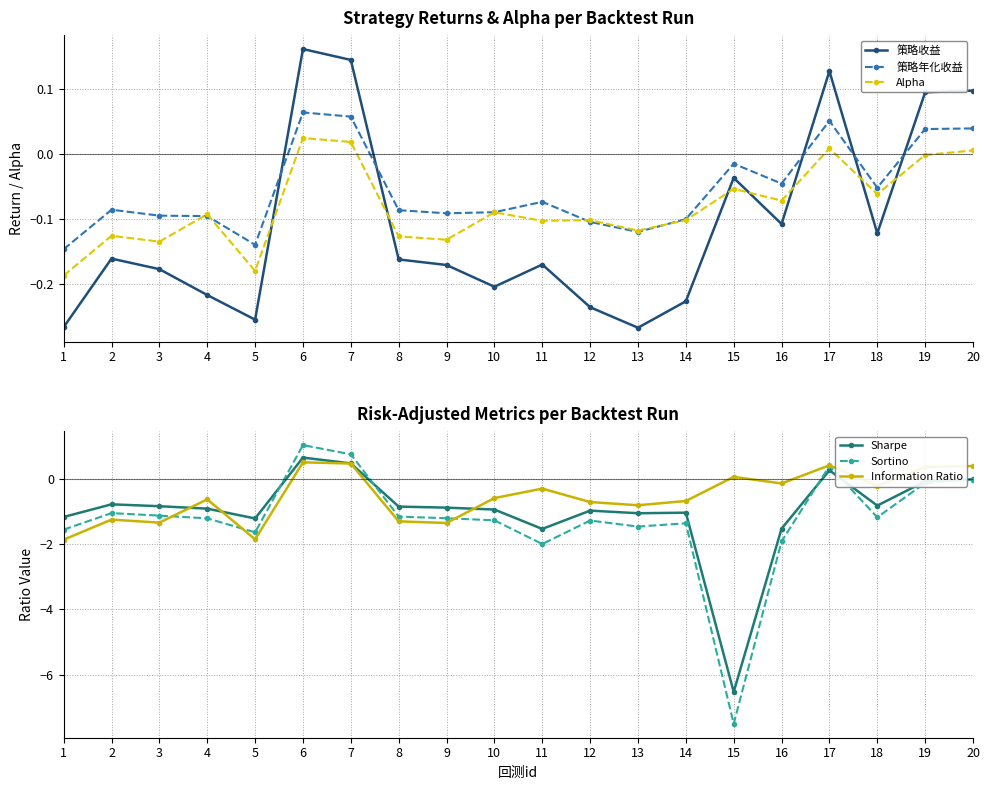

At how many categories does at least one series exceed -7?

20